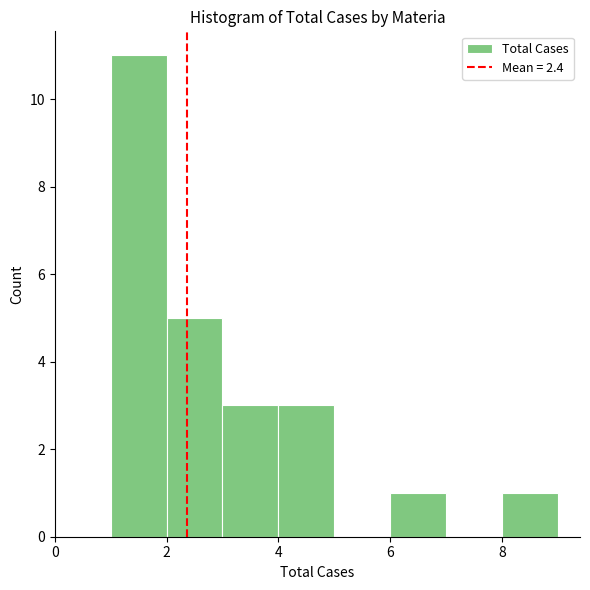

Reading left to right, transcribe this chart: for each bar, give the range it covers on the x-axis and its height. The values are not printed on the chart, so give them approximately, as read against the axis.

1 to 2: 11
2 to 3: 5
3 to 4: 3
4 to 5: 3
5 to 6: 0
6 to 7: 1
7 to 8: 0
8 to 9: 1